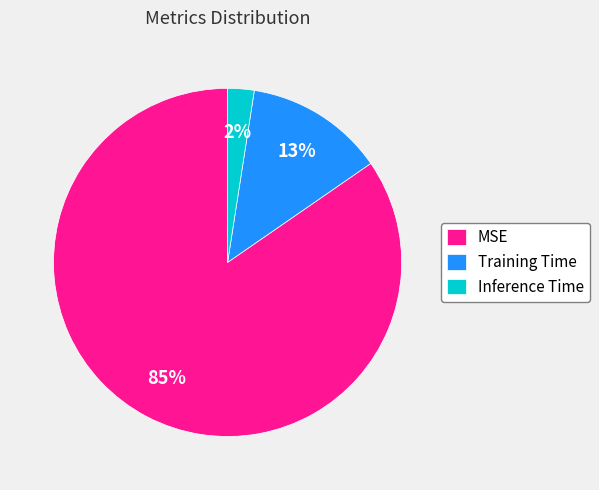

Is it true that Training Time is 1% of the pie?

False